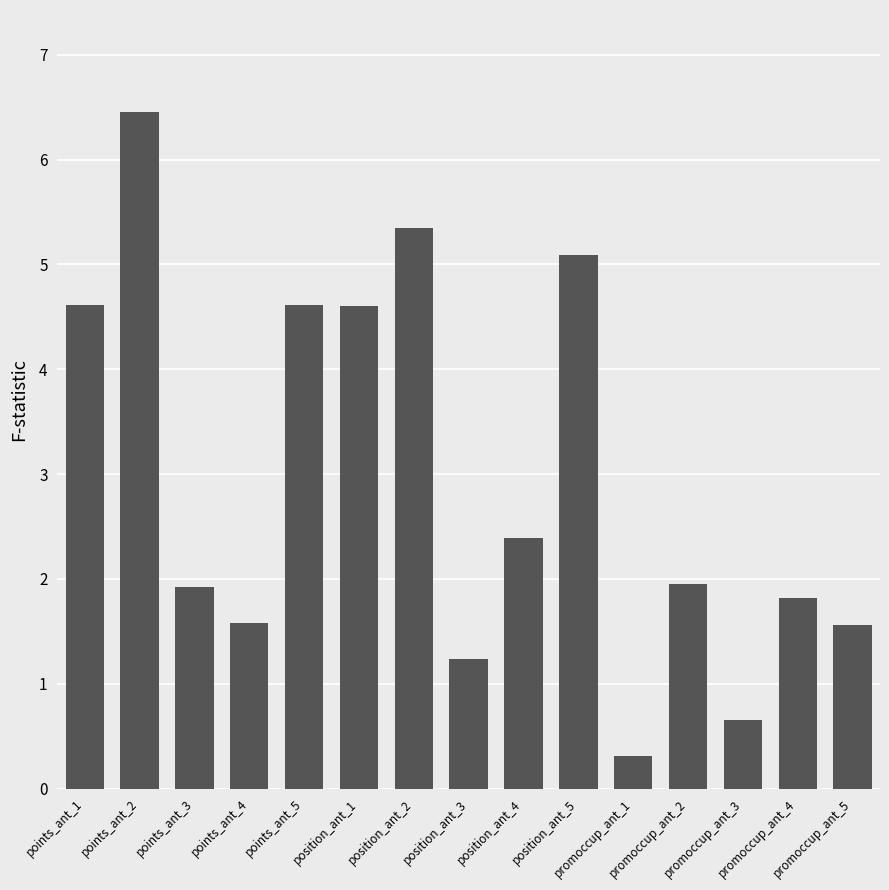

What is the sum of all values?

44.1